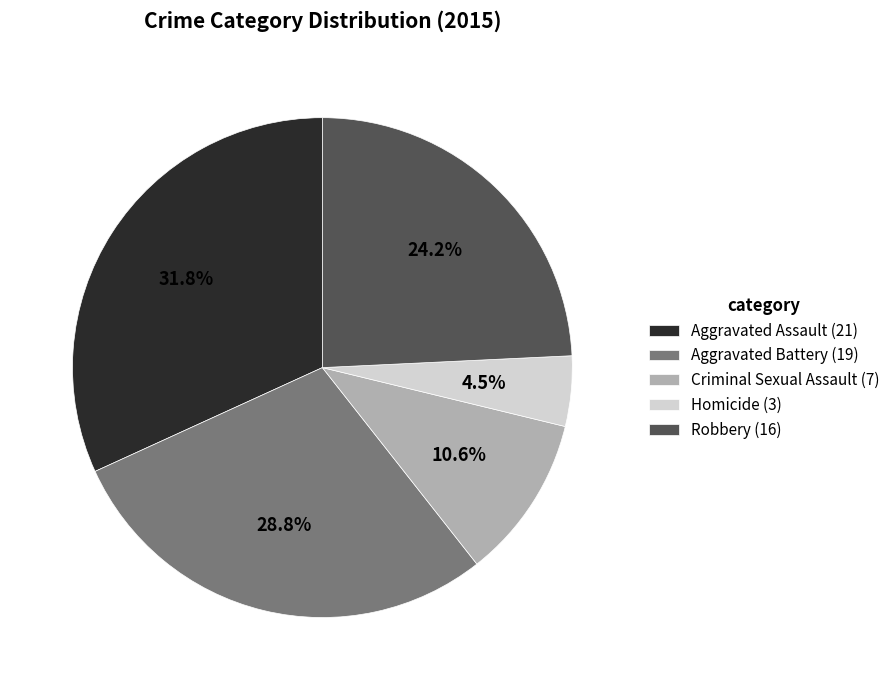

Which slice is the smallest?

Homicide